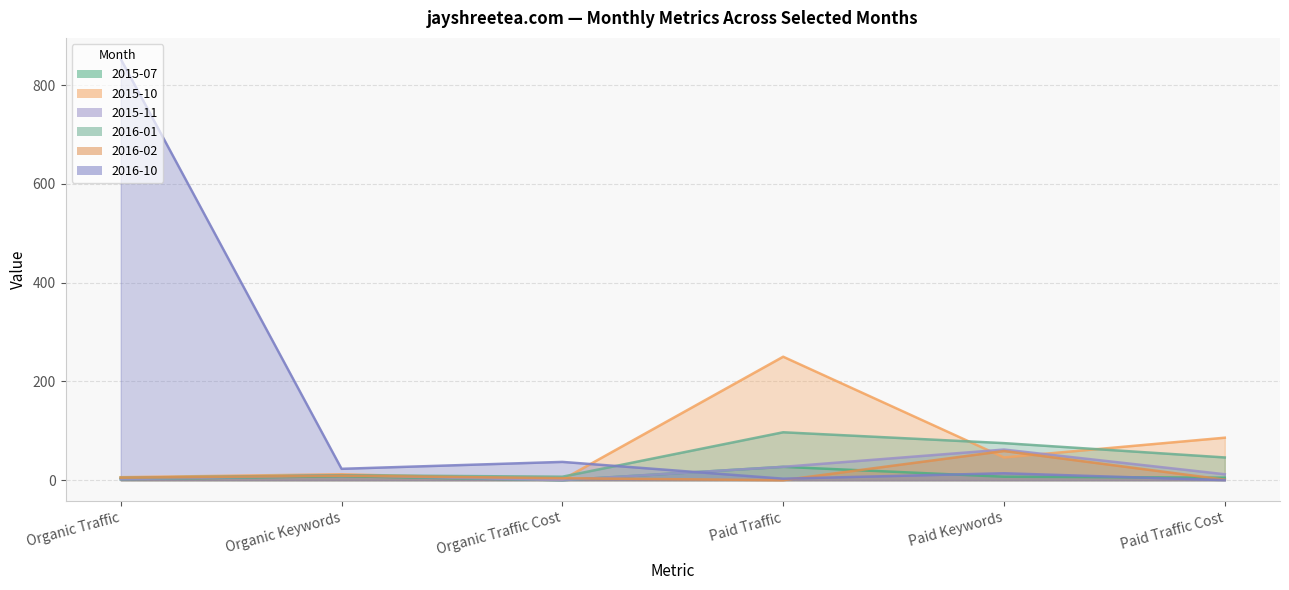

At Organic Traffic Cost, list the series in order from smallest to largest.

2015-07, 2015-11, 2015-10, 2016-02, 2016-01, 2016-10